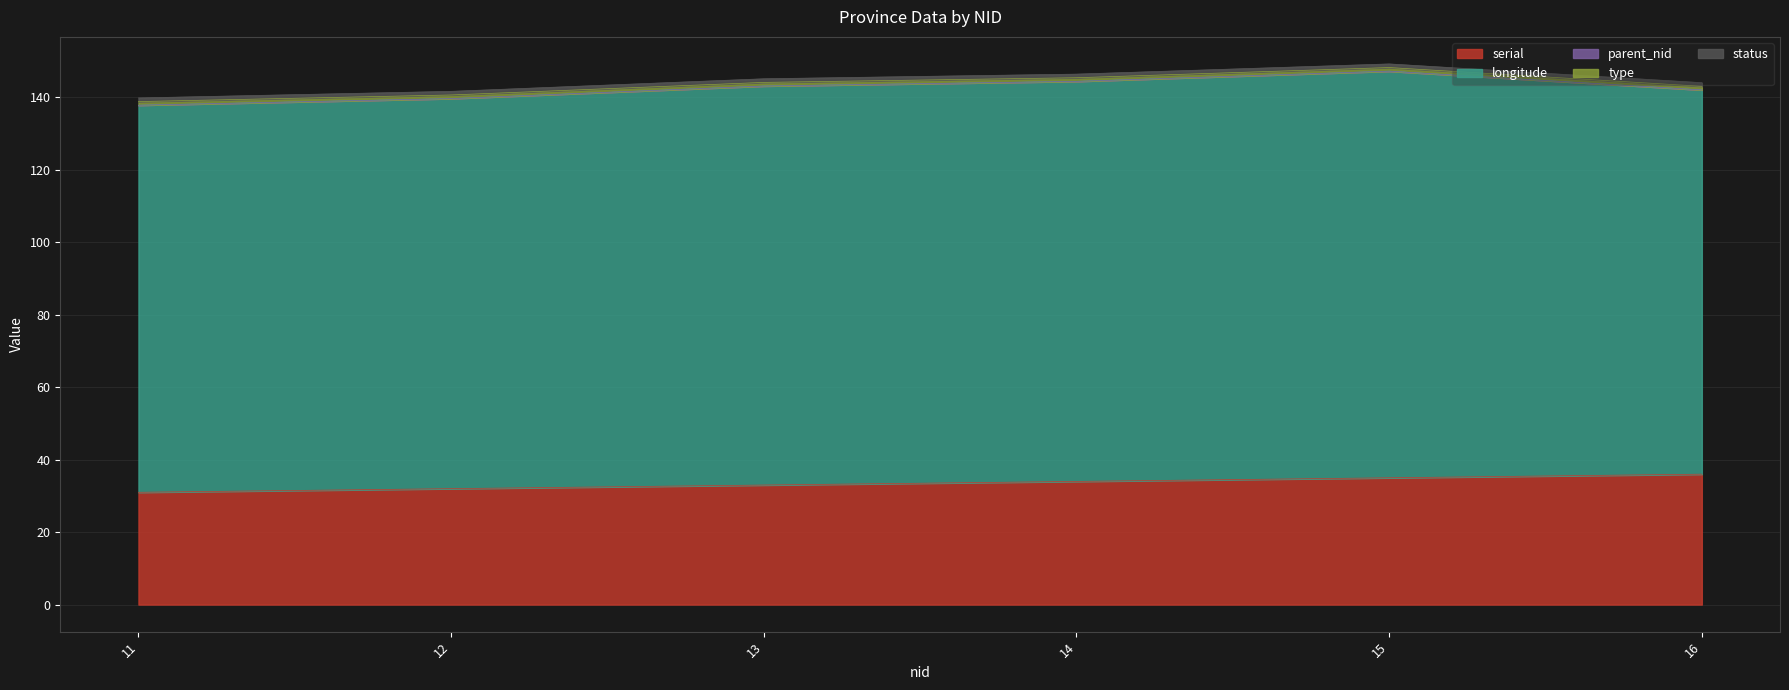

How many lines are shown in the chart?

5